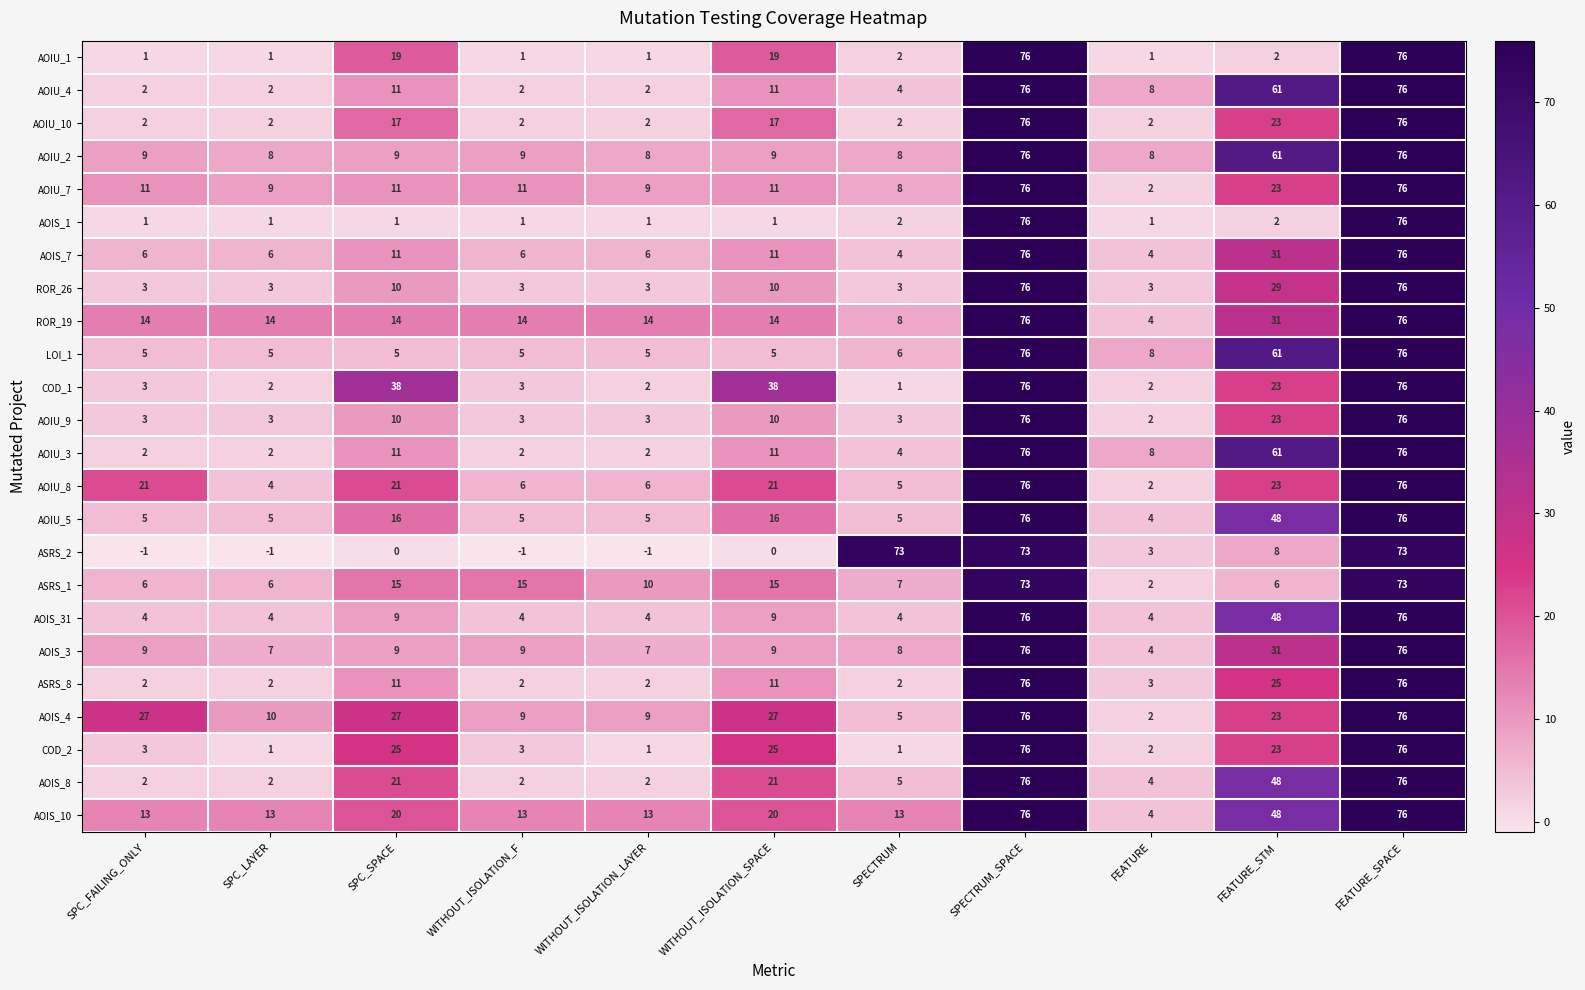

What is the greatest value displayed?

76